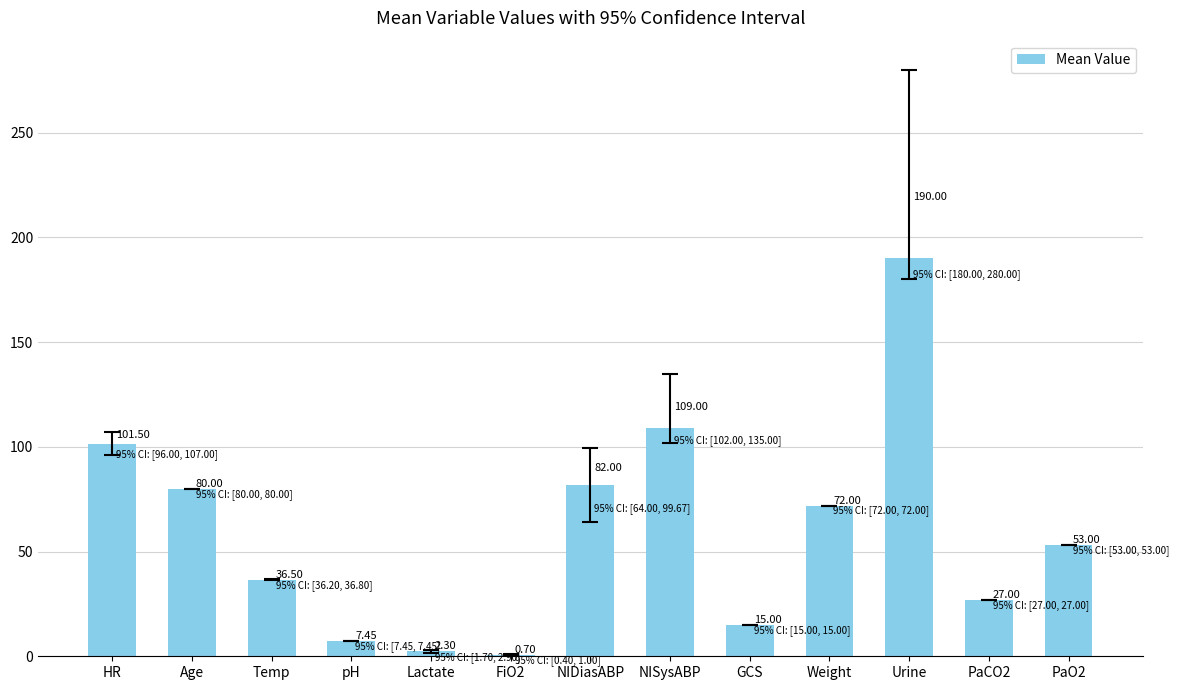

Are the bars horizontal?

No